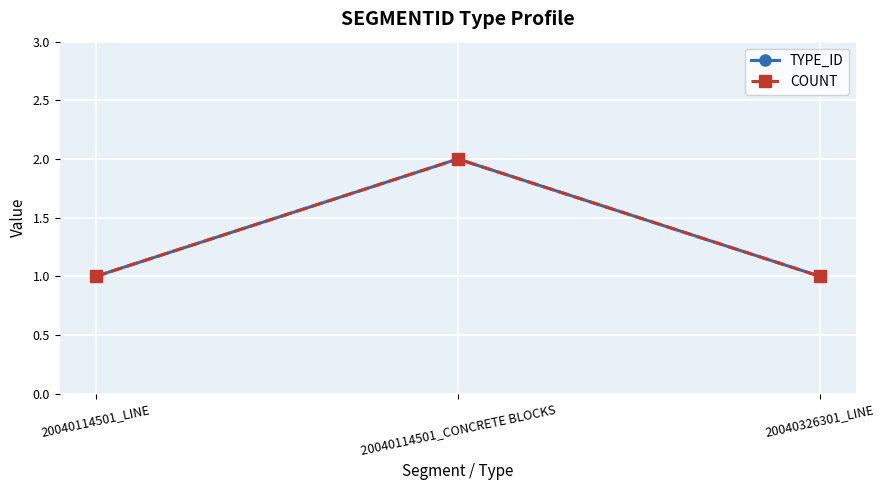

Reading left to right, list all the values displayed in this chart.

TYPE_ID: 1	2	1
COUNT: 1	2	1